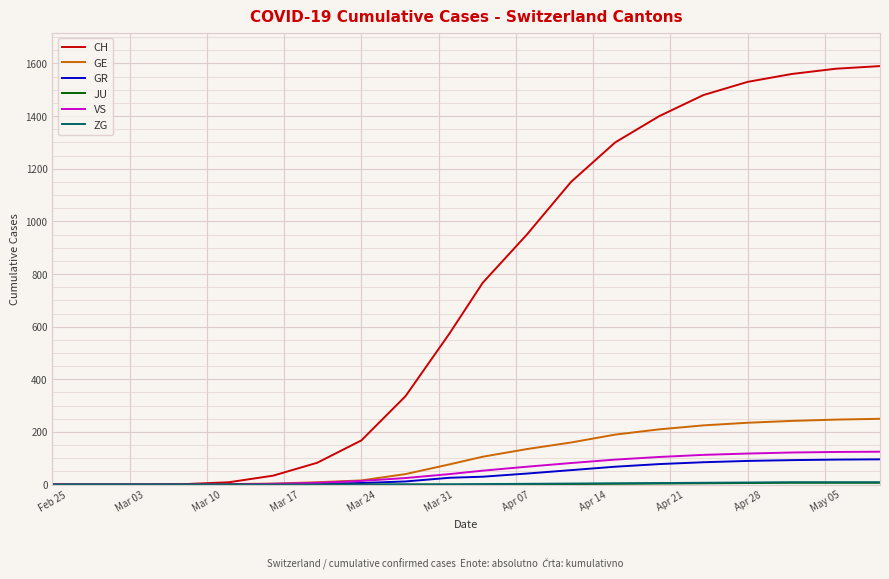

Which series has the largest total across all categories?

CH